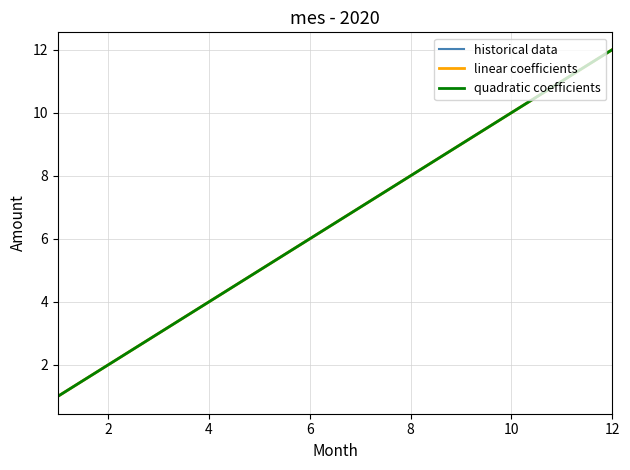

Is this an area chart (filled region under the line)?

No